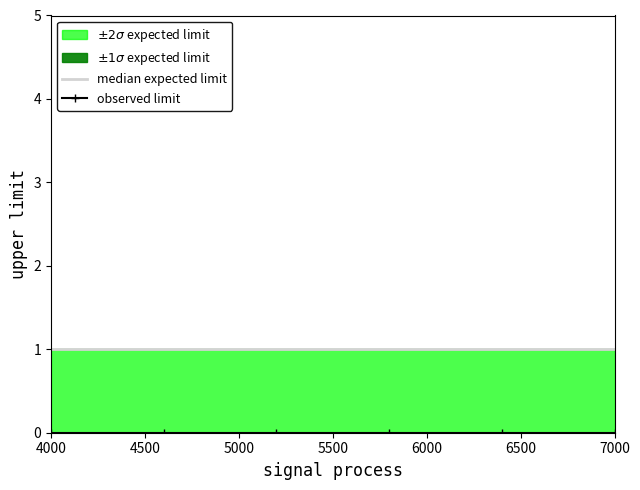

List the series in order of their peak value, lowest first.

observed limit, median expected limit